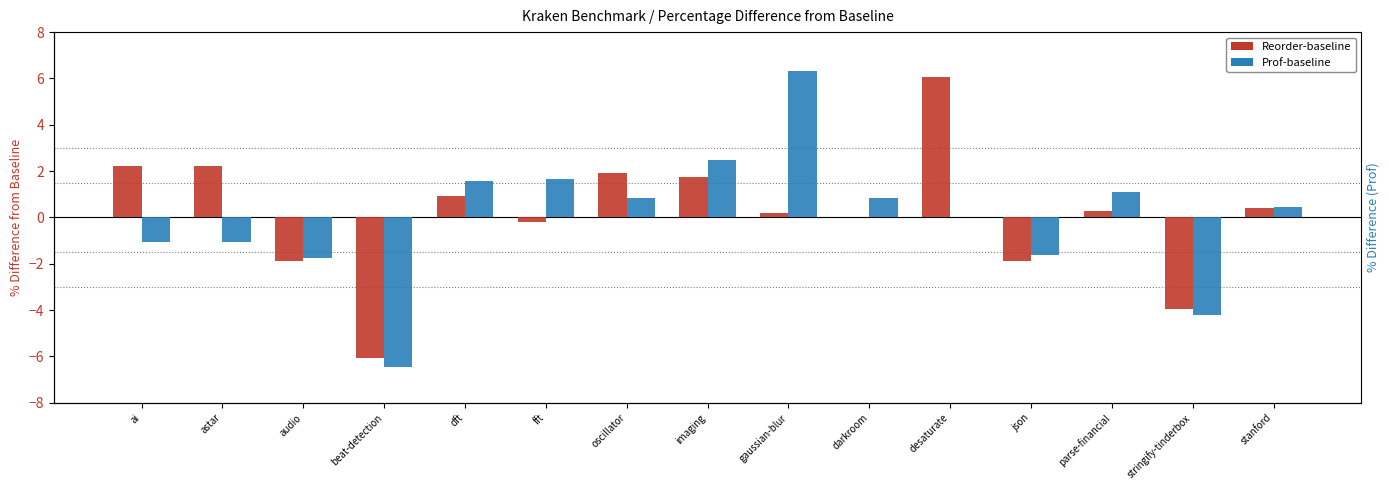

Reading left to right, extract all data points from this chart.

Reorder-baseline: ai=2.2	astar=2.2	audio=-1.9	beat-detection=-6.0	dft=0.9	fft=-0.2	oscillator=1.9	imaging=1.8	gaussian-blur=0.2	darkroom=0.0	desaturate=6.1	json=-1.9	parse-financial=0.3	stringify-tinderbox=-3.9	stanford=0.4
Prof-baseline: ai=-1.1	astar=-1.1	audio=-1.8	beat-detection=-6.4	dft=1.6	fft=1.7	oscillator=0.8	imaging=2.5	gaussian-blur=6.3	darkroom=0.8	desaturate=0.0	json=-1.6	parse-financial=1.1	stringify-tinderbox=-4.2	stanford=0.5